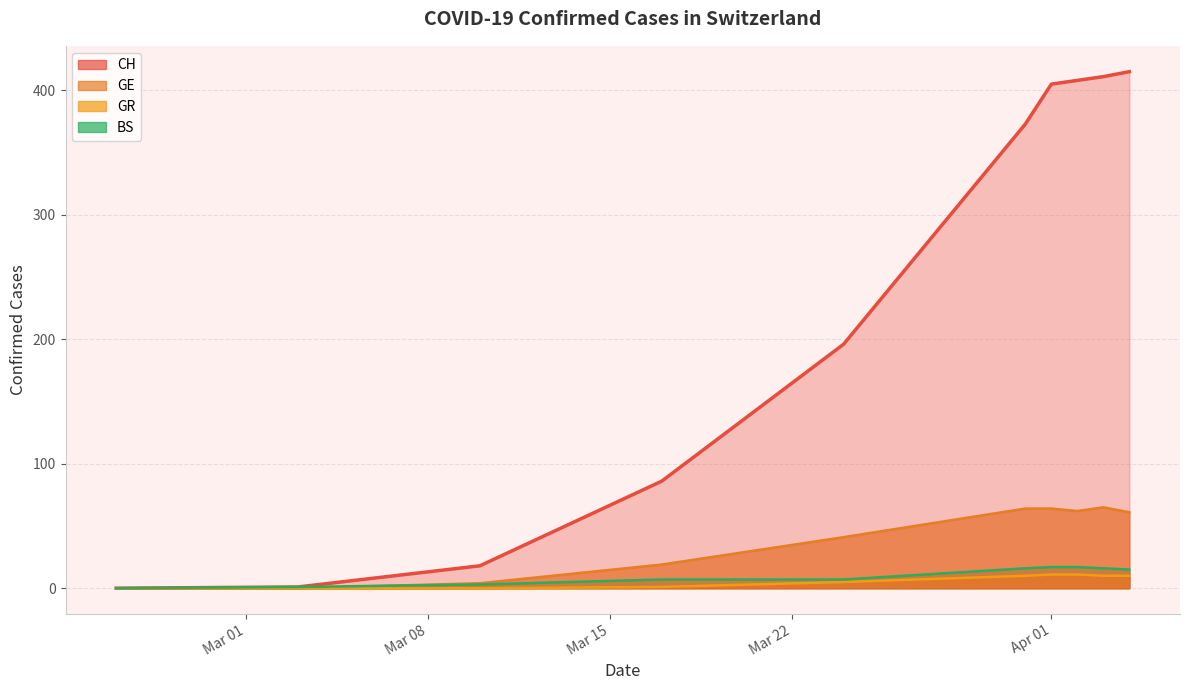

True or false: GR and GE cross at least once.

False